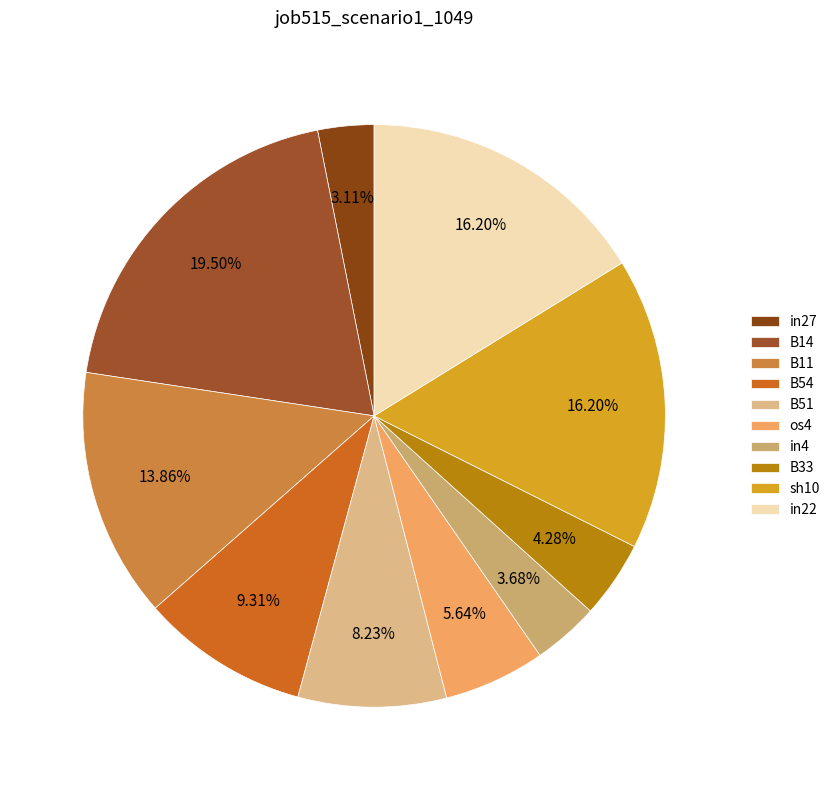

How much of the chart is everything except in4?

96.3%